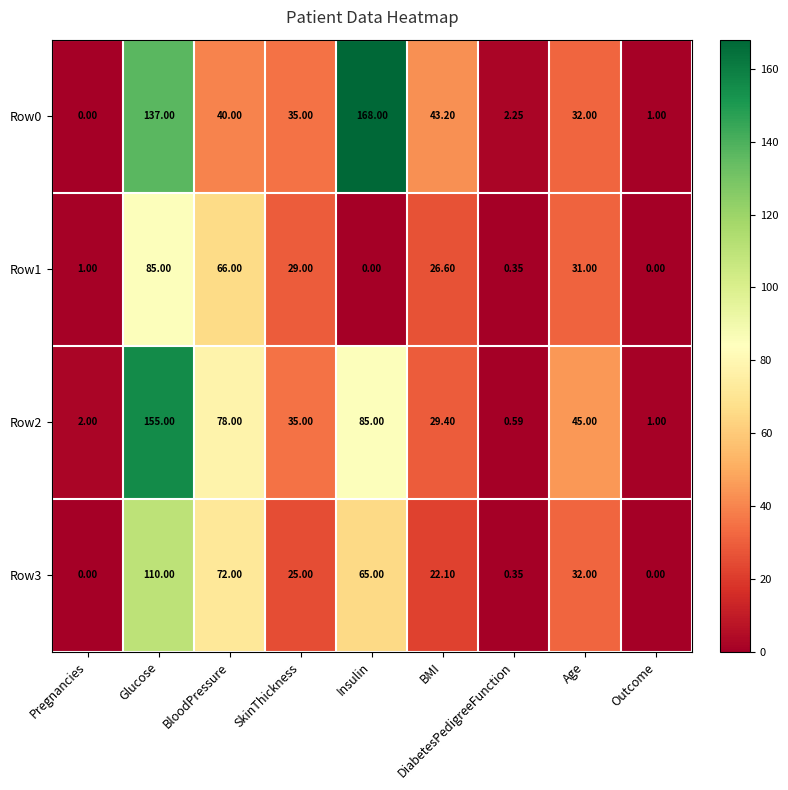

List the labels in order of Row0 value, largest first.

Insulin, Glucose, BMI, BloodPressure, SkinThickness, Age, DiabetesPedigreeFunction, Outcome, Pregnancies